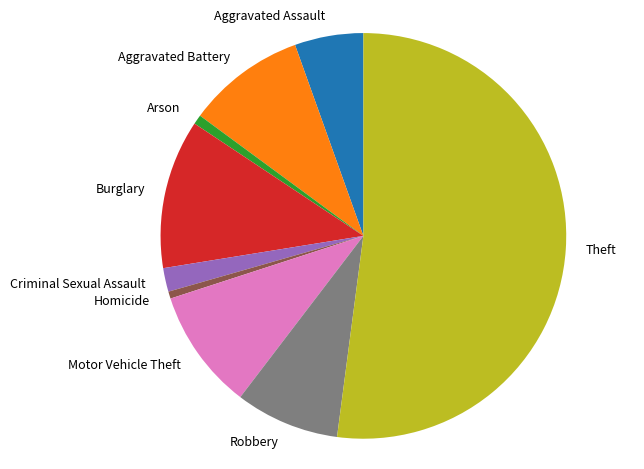

What is the ratio of the value at Robbery to the value at Burglary?

0.7